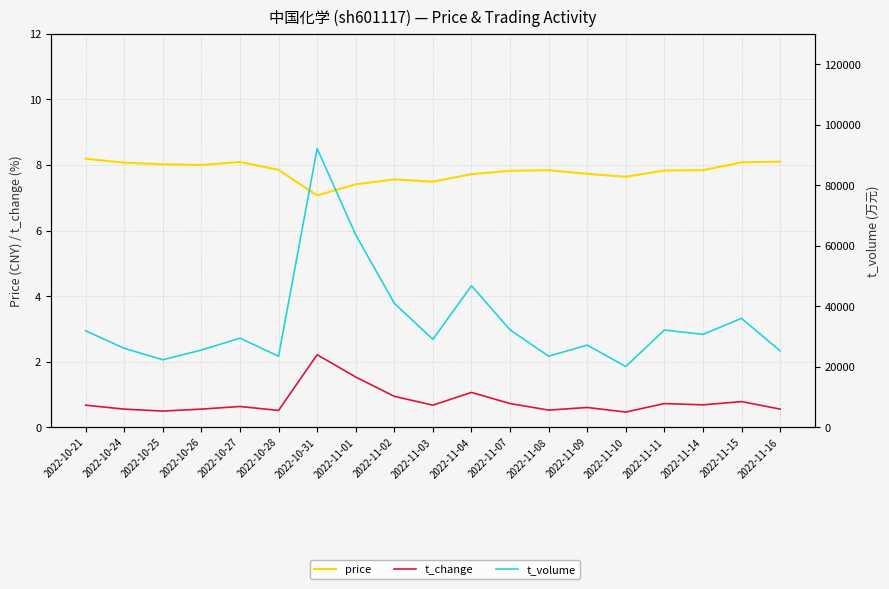

Reading left to right, list all the values displayed in this chart.

price: 8.2	8.1	8.0	8.0	8.1	7.8	7.1	7.4	7.6	7.5	7.7	7.8	7.8	7.7	7.6	7.8	7.8	8.1	8.1
t_change: 0.7	0.6	0.5	0.6	0.6	0.5	2.2	1.5	0.9	0.7	1.1	0.7	0.5	0.6	0.5	0.7	0.7	0.8	0.6
t_volume: 31855.0	26048.0	22271.0	25484.0	29419.0	23441.0	92092.0	63586.0	40947.0	29028.0	46734.0	32155.0	23454.0	27121.0	20038.0	32107.0	30670.0	35962.0	25199.0